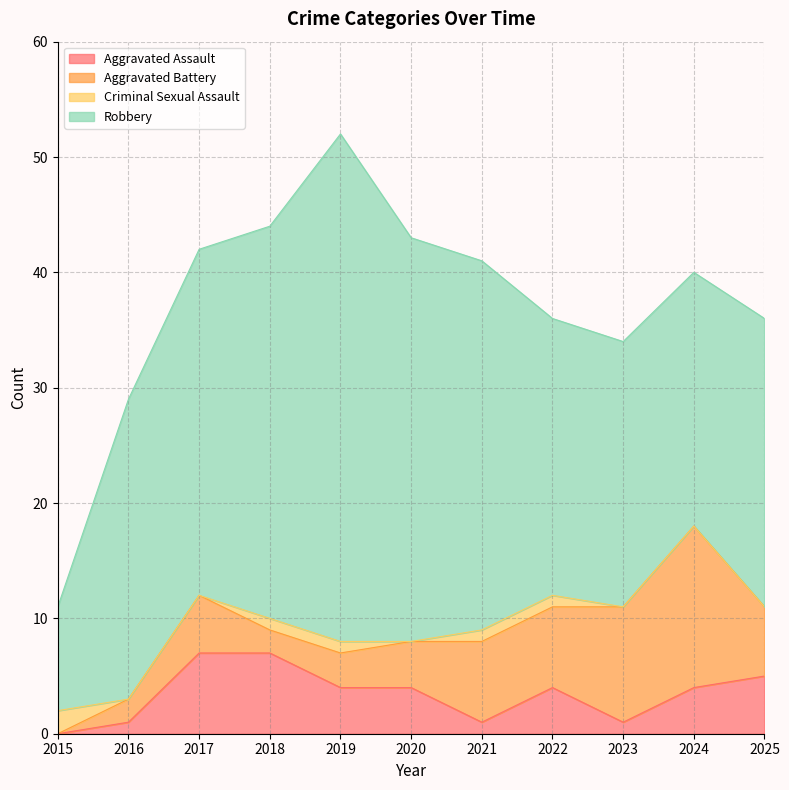

True or false: Robbery has more than 2 interior local peaks.

False